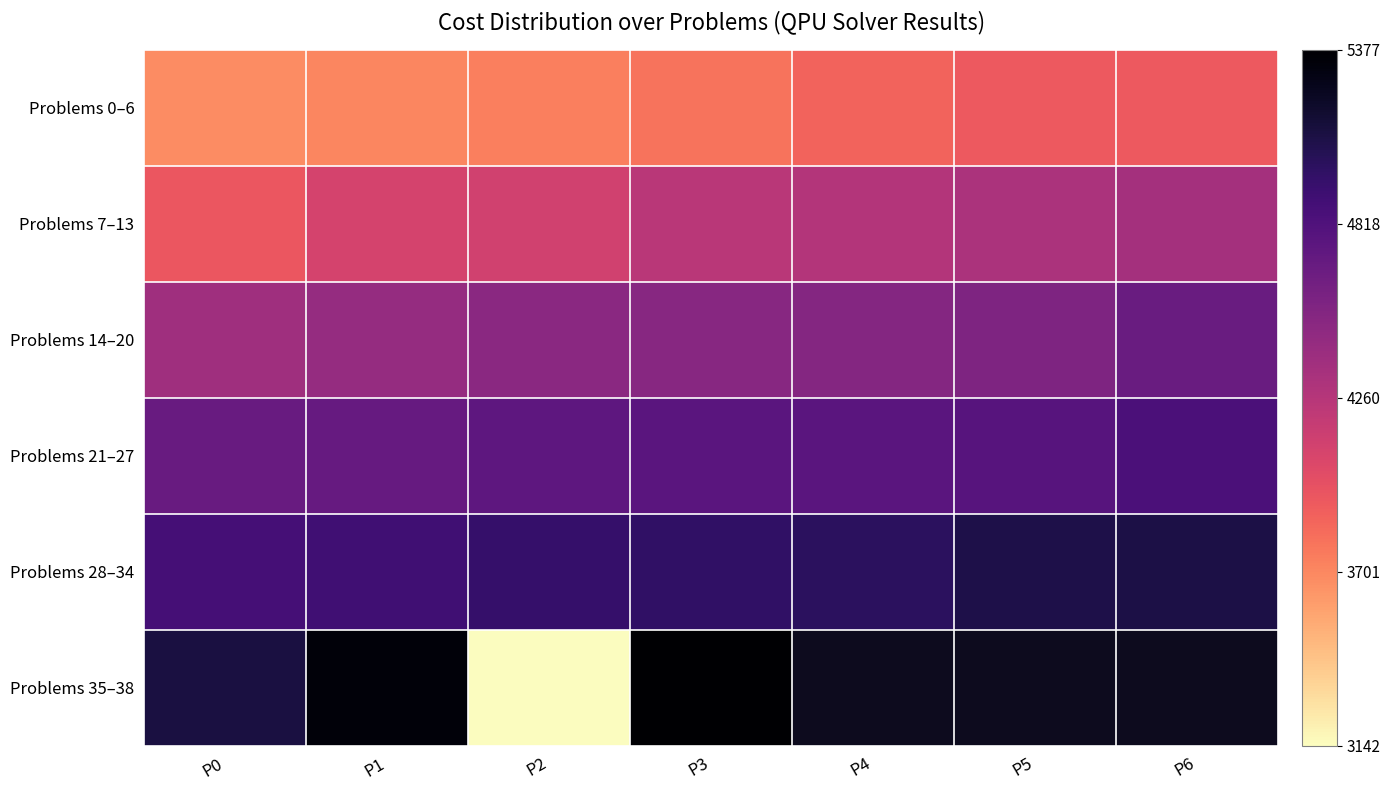

Which series changed the most between P4 and P6?

Problems 14–20